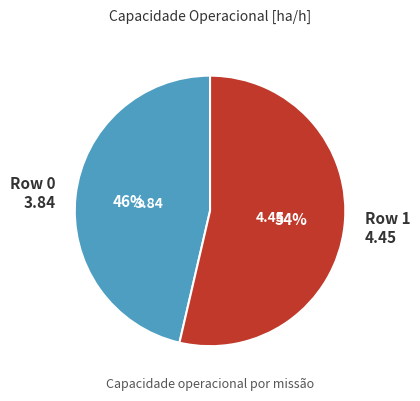

Do Row 1 and Row 0 together represent more than half of the pie?

Yes